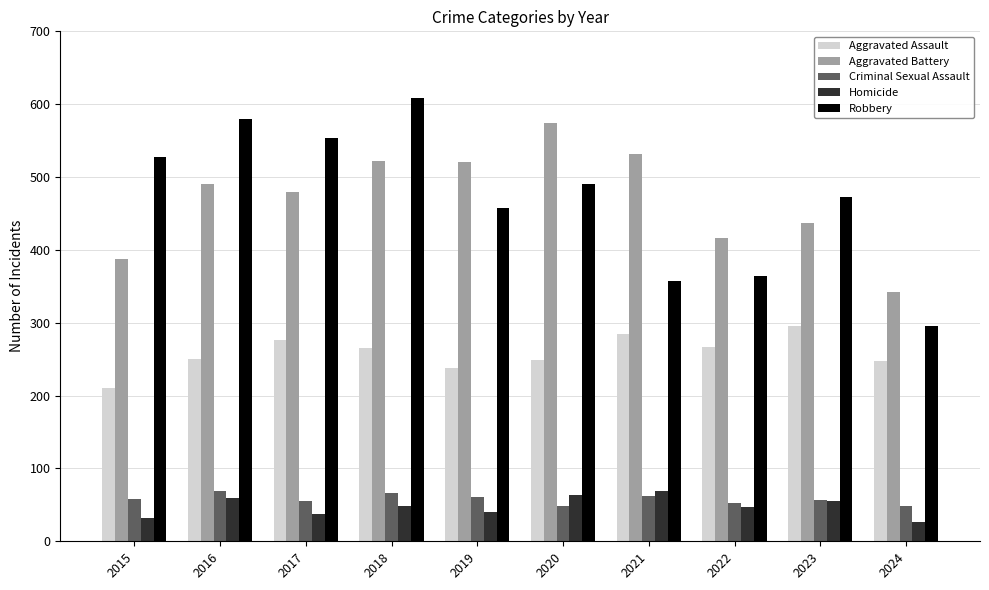

What is the sum of the Robbery values at 2020 and 2015?

1018